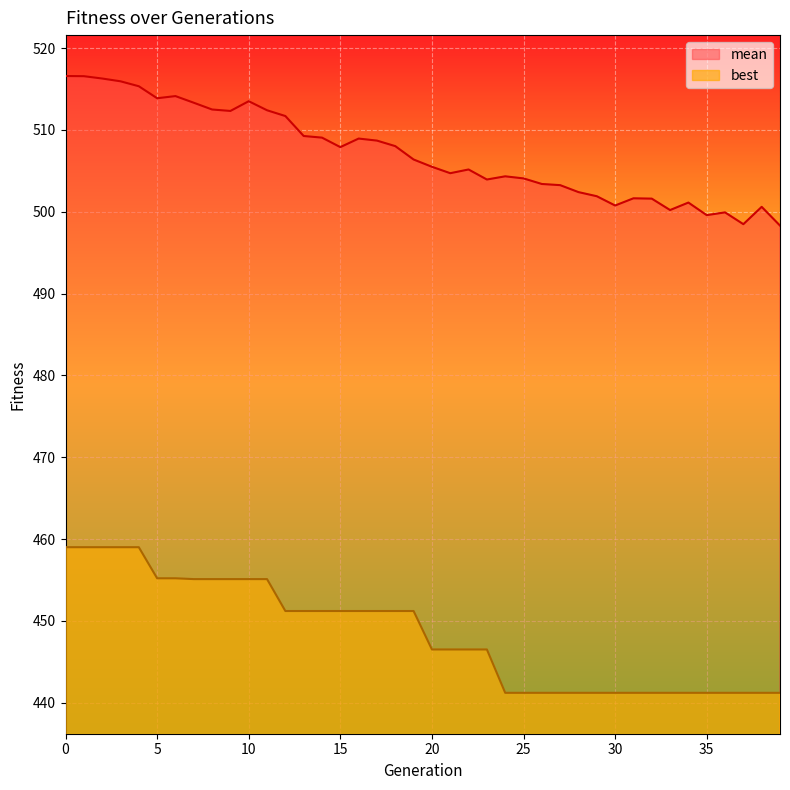

Read the mean value at 14.

509.1